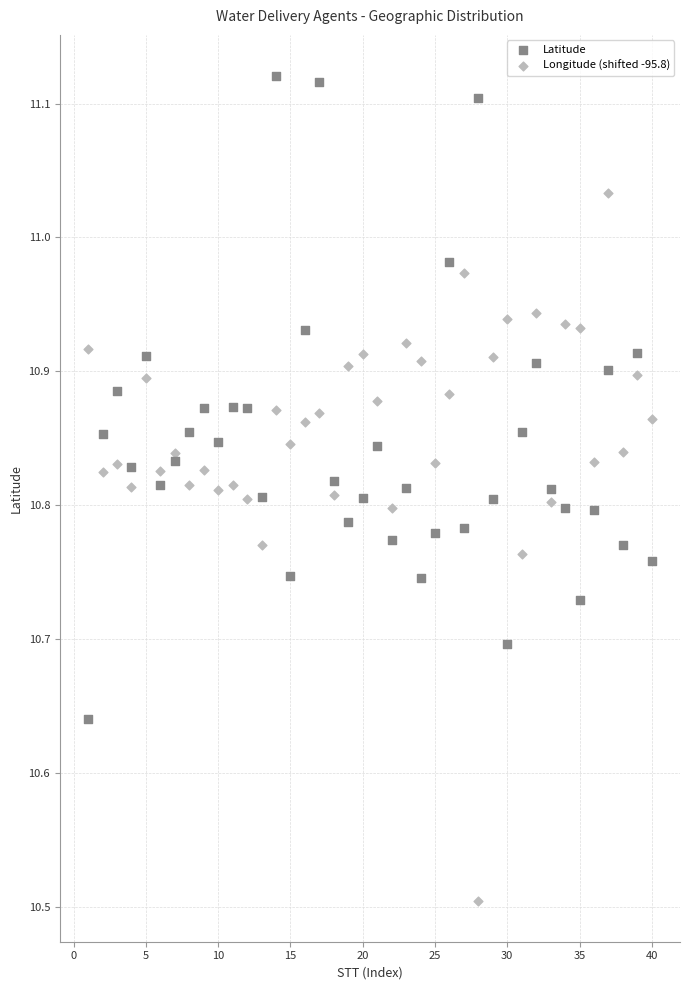

Which series reaches the minimum Y coordinate?

Longitude (shifted -95.8)